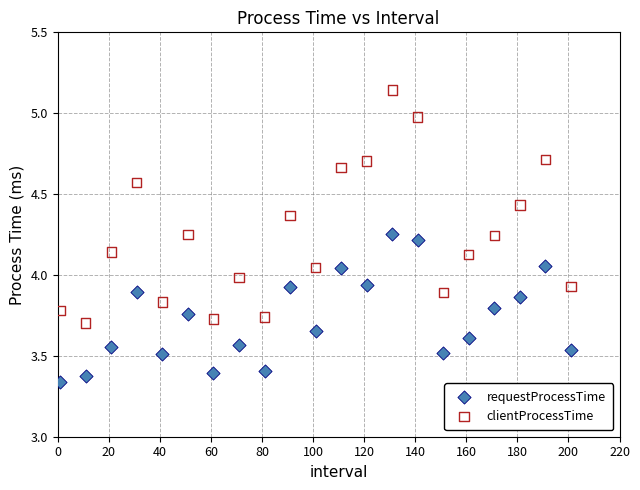

Across all data points, what is the range of Y values (max minus min)?

1.8